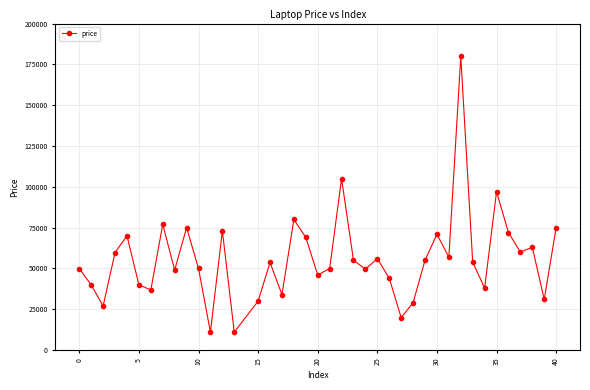

Does the chart have visible grid lines?

Yes